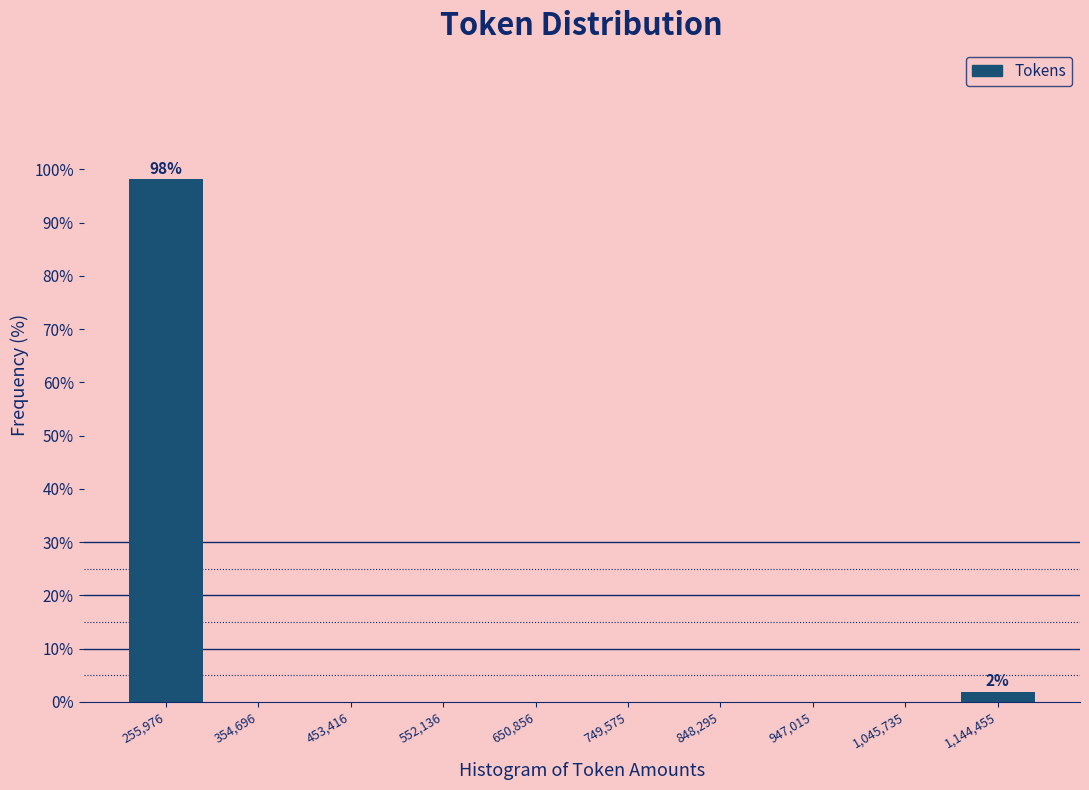

Which range on the x-axis has the tallest bar?

210000 to 310000